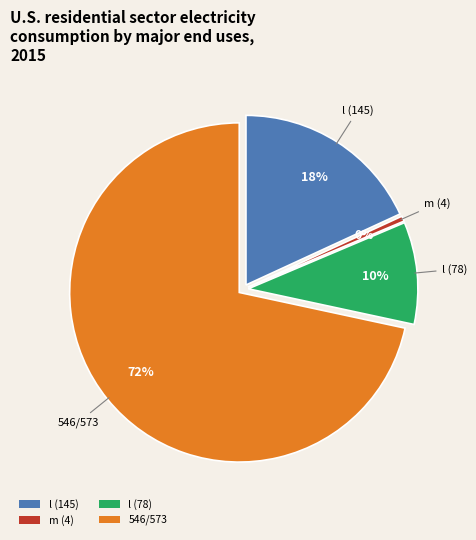

Rank the categories by value from lowest to highest.

m (4), l (78), l (145), 546/573